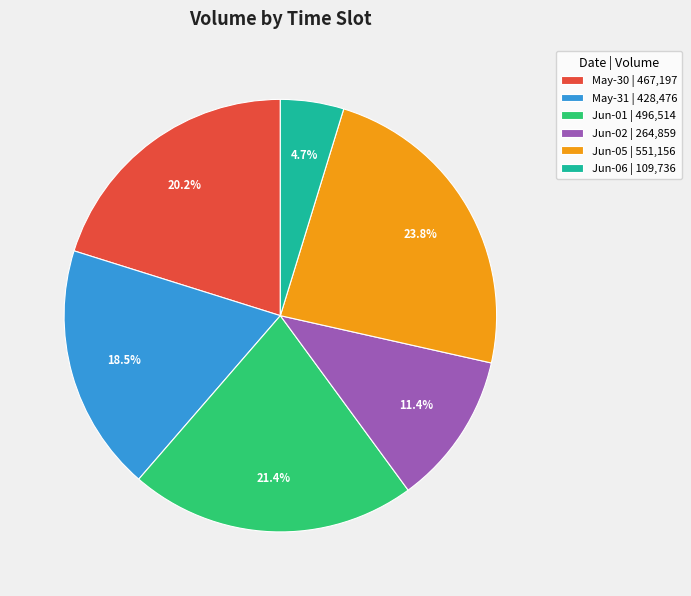

Does any single category account for the majority?

No